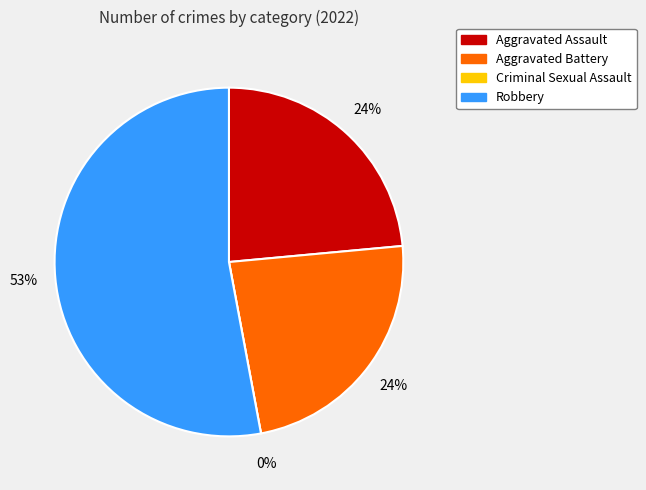

Combined, do Aggravated Assault and Criminal Sexual Assault account for over 50%?

No